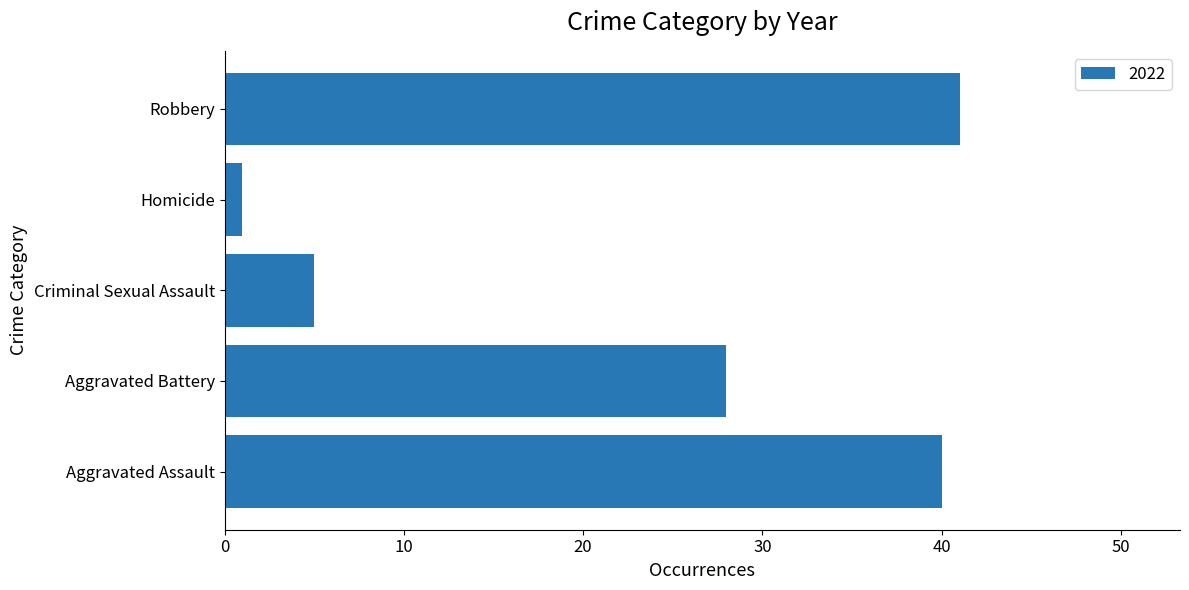

Is it true that the value at Criminal Sexual Assault is 3?

False